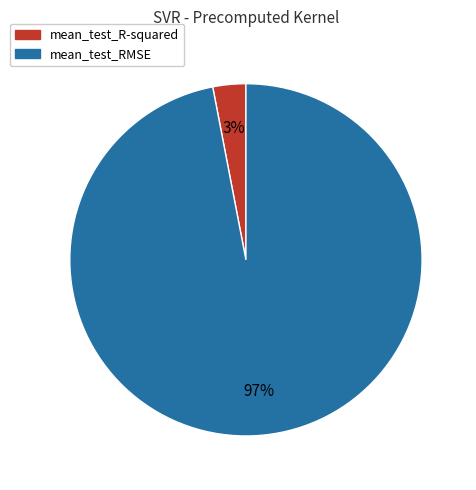

What is the smallest slice in the pie chart?

mean_test_R-squared